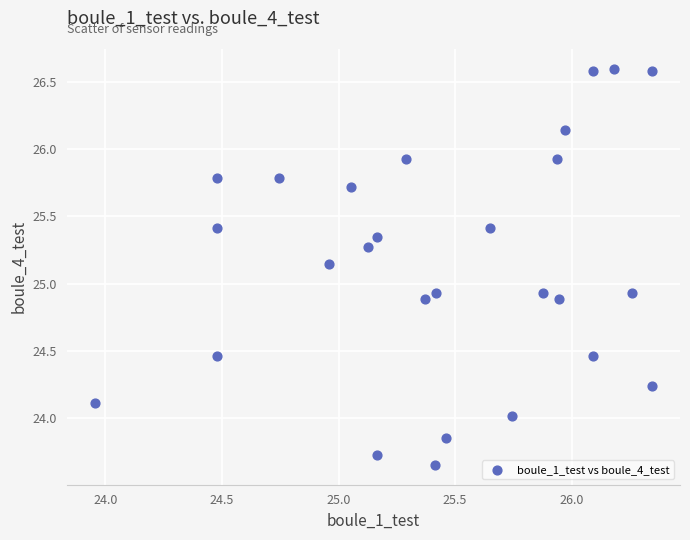

What is the range of Y values (max minus min)?

2.9